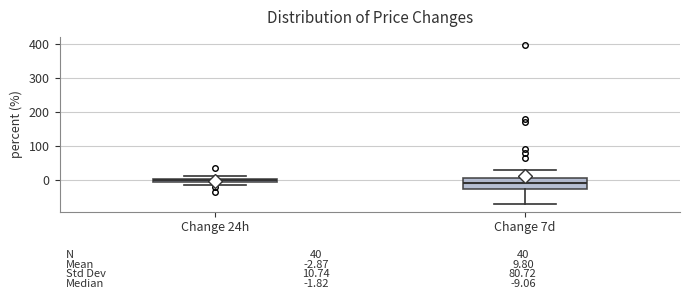

Which box is the tallest, from its lower edge to its upper edge?

Change 7d